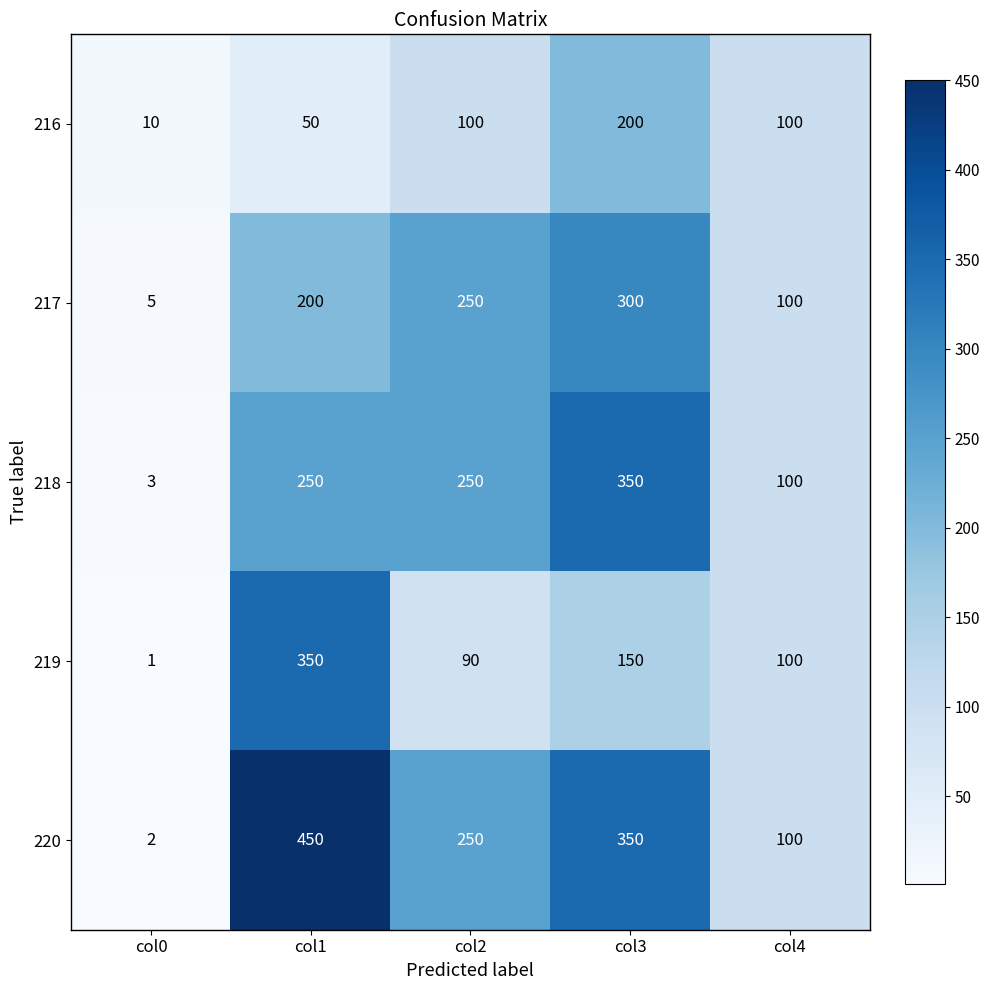

Where does the 219 series first go above 100?

col1